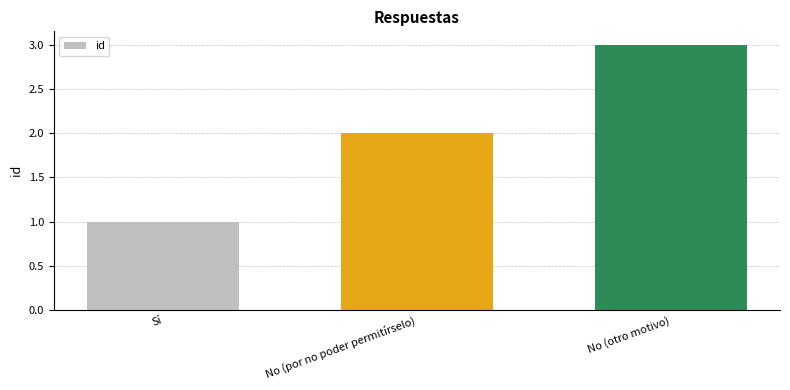

Rank the categories by value from lowest to highest.

Sí, No (por no poder permitírselo), No (otro motivo)